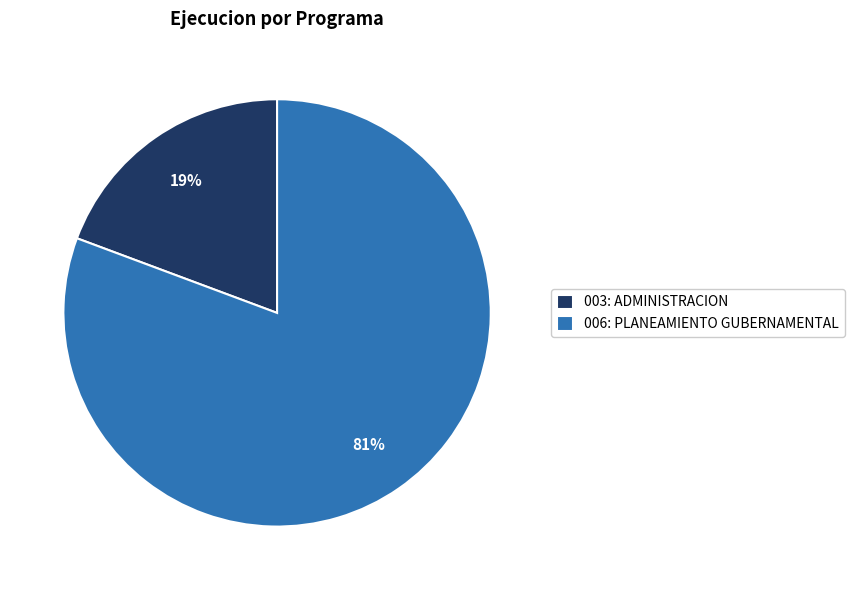

What percentage is the 003: ADMINISTRACION slice, to the nearest percent?

19%